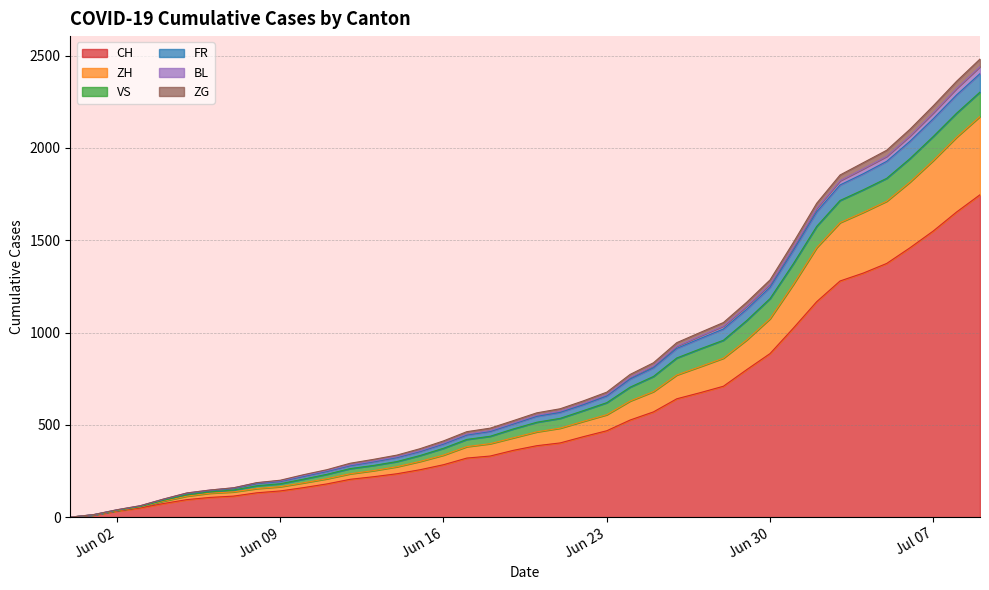

True or false: BL and ZH intersect in this chart.

False